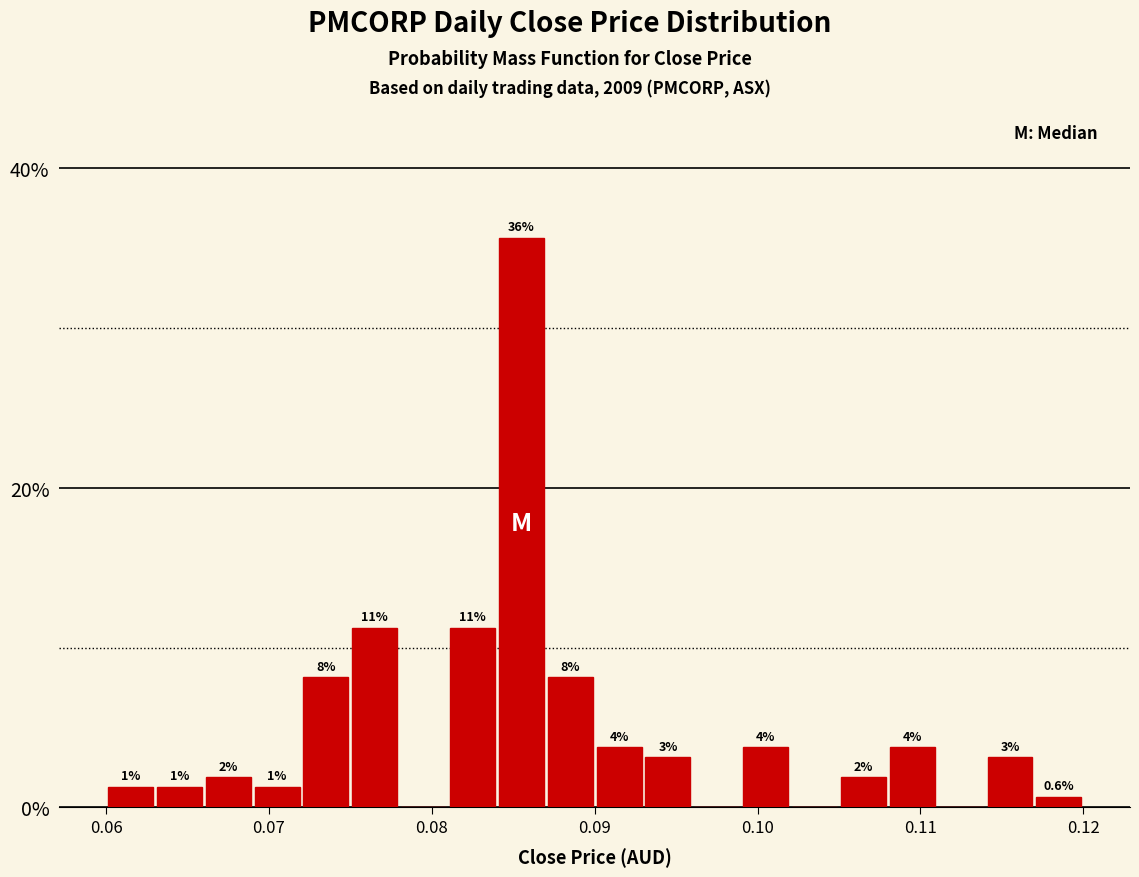

Read against the x-axis, roughly where is the centre of the tallest bar?

0.086